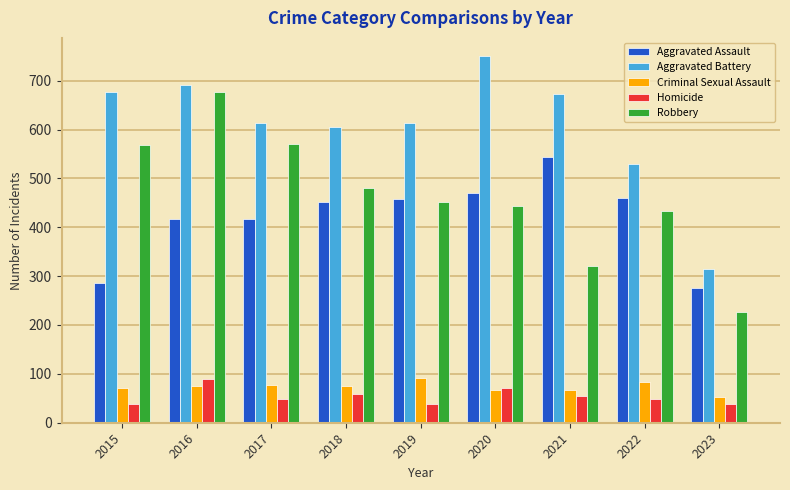

At how many categories does at least one series exceed 398?

8